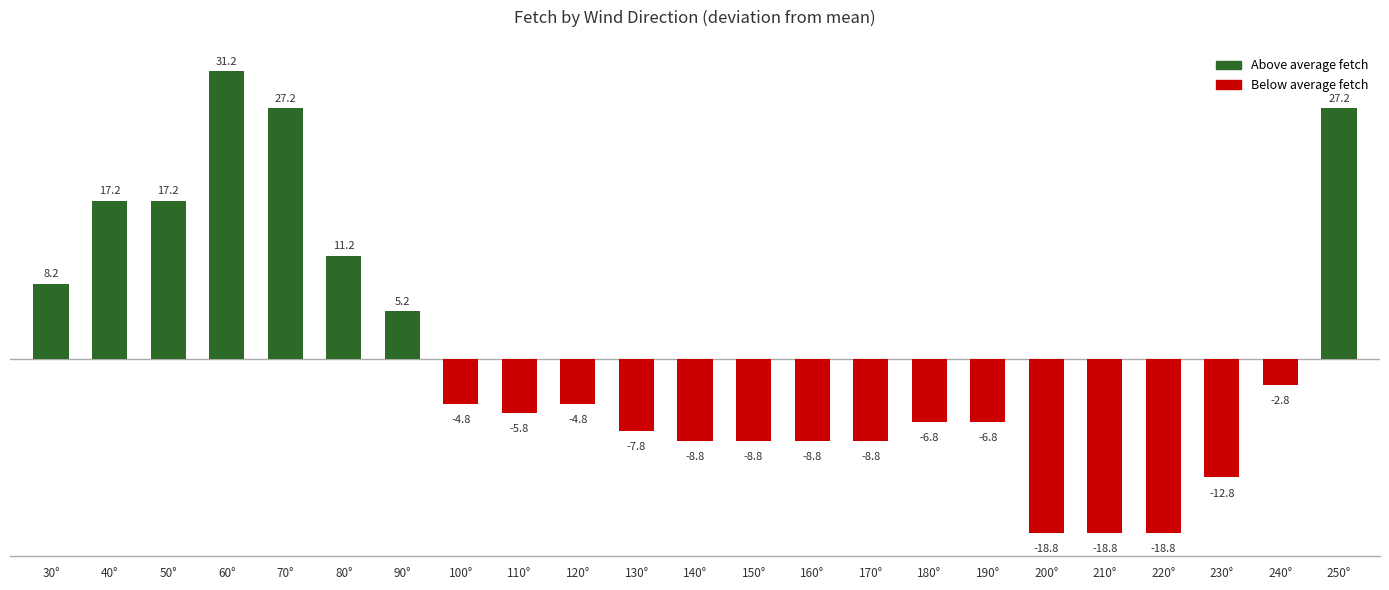

The value at 70° is 45.8. True or false?

False